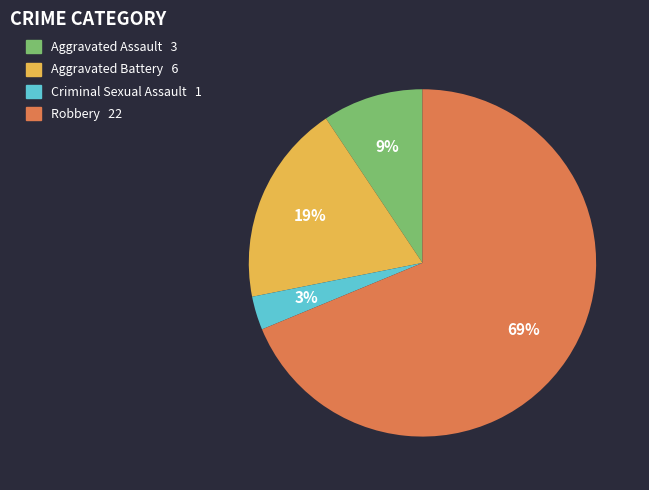

To the nearest percent, what percentage of the pie is Aggravated Battery?

19%